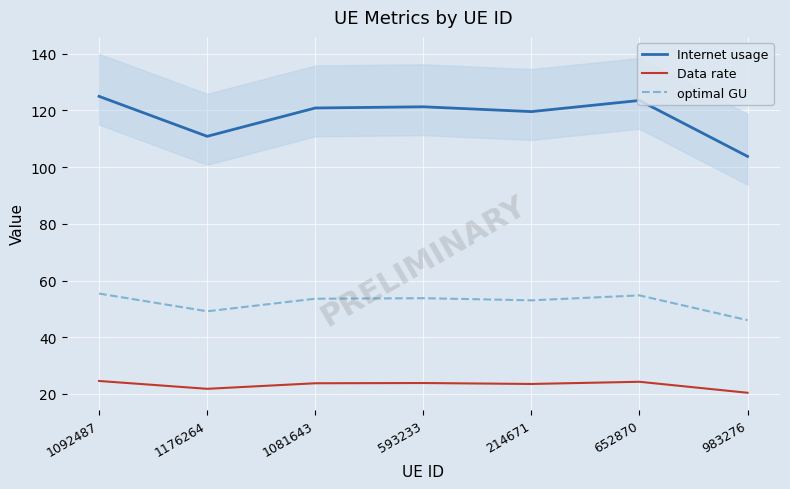

What is the difference between the maximum and minimum values in the Data rate series?

4.2